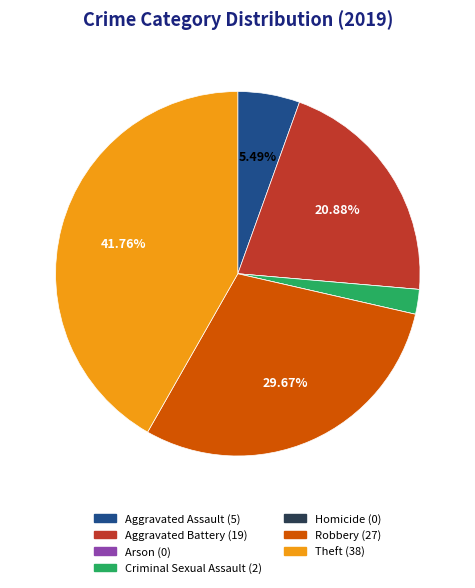

To the nearest percent, what is the difference between the largest and smallest slice percentages?

42%